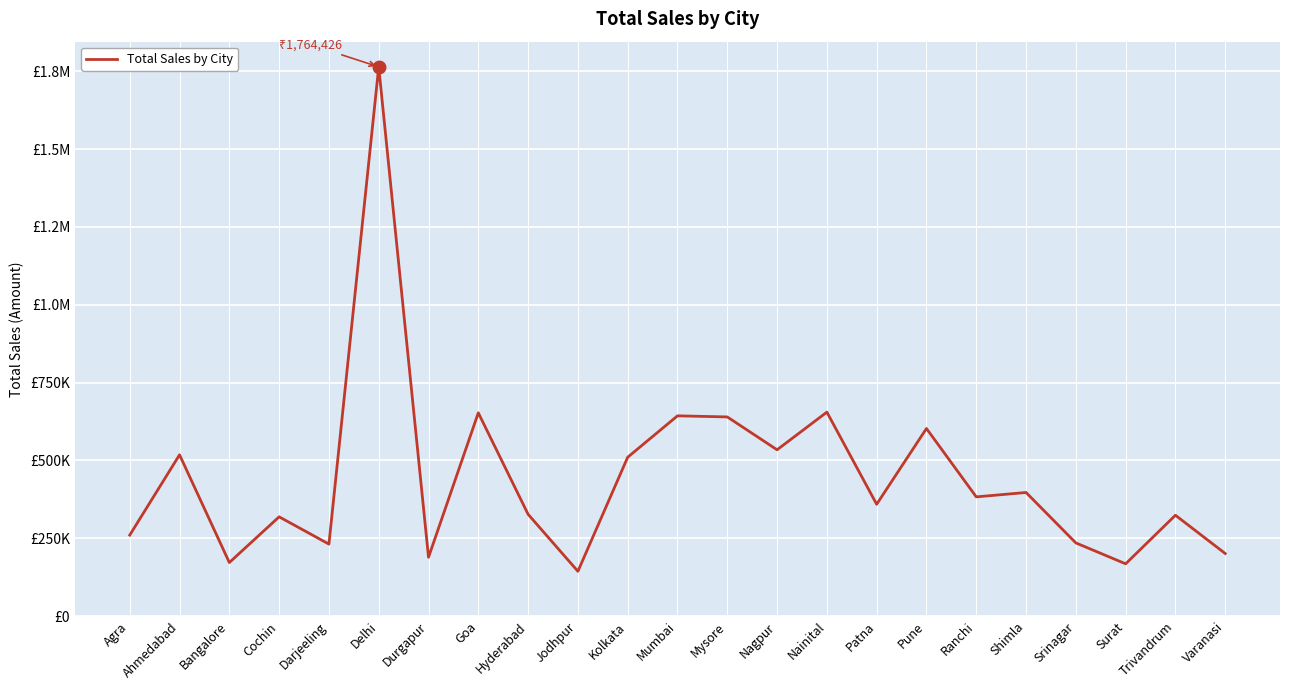

Rank the categories by value from lowest to highest.

Jodhpur, Surat, Bangalore, Durgapur, Varanasi, Darjeeling, Srinagar, Agra, Cochin, Trivandrum, Hyderabad, Patna, Ranchi, Shimla, Kolkata, Ahmedabad, Nagpur, Pune, Mysore, Mumbai, Goa, Nainital, Delhi